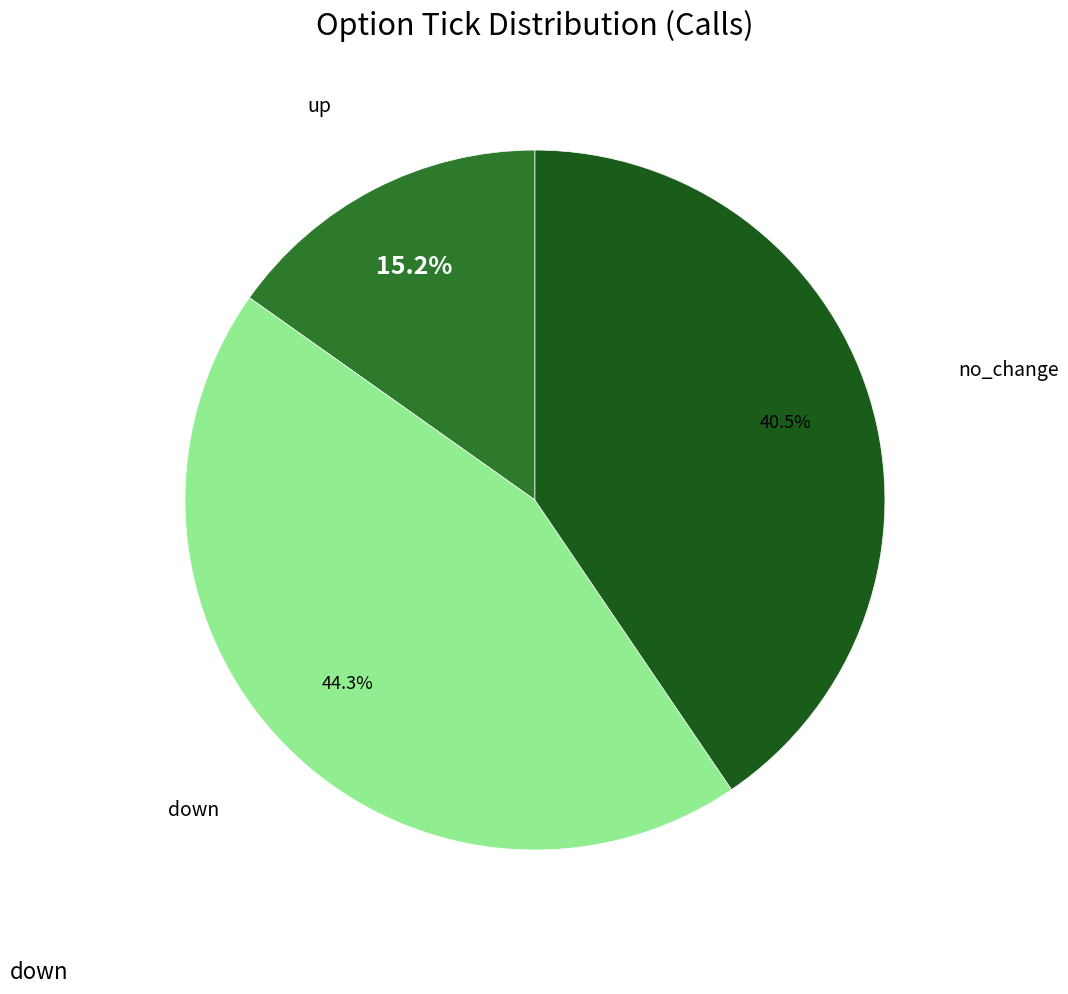

Count the number of slices in the pie.

3